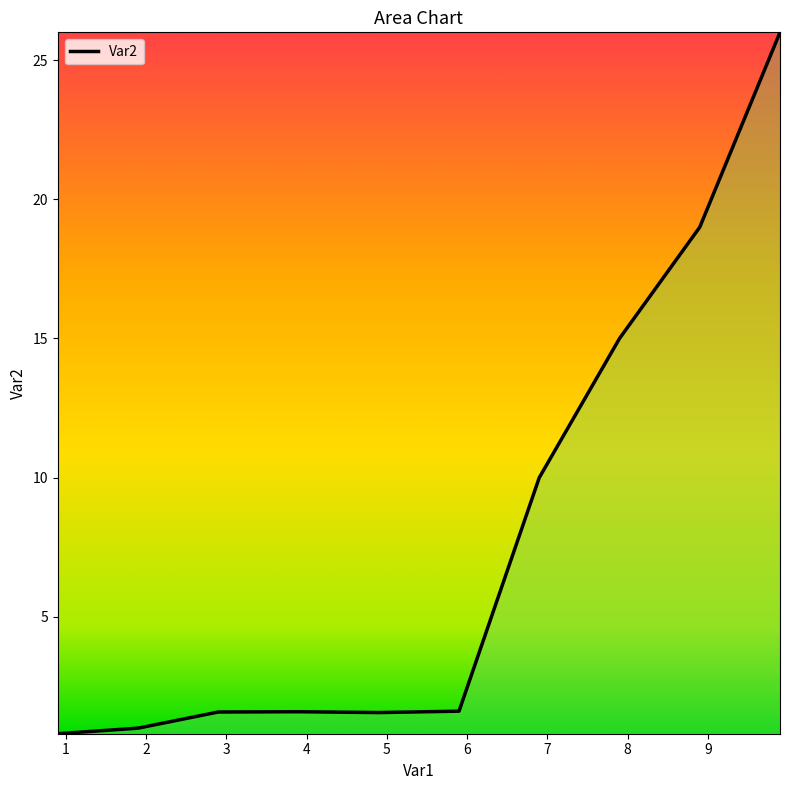

What is the smallest value displayed?

0.8